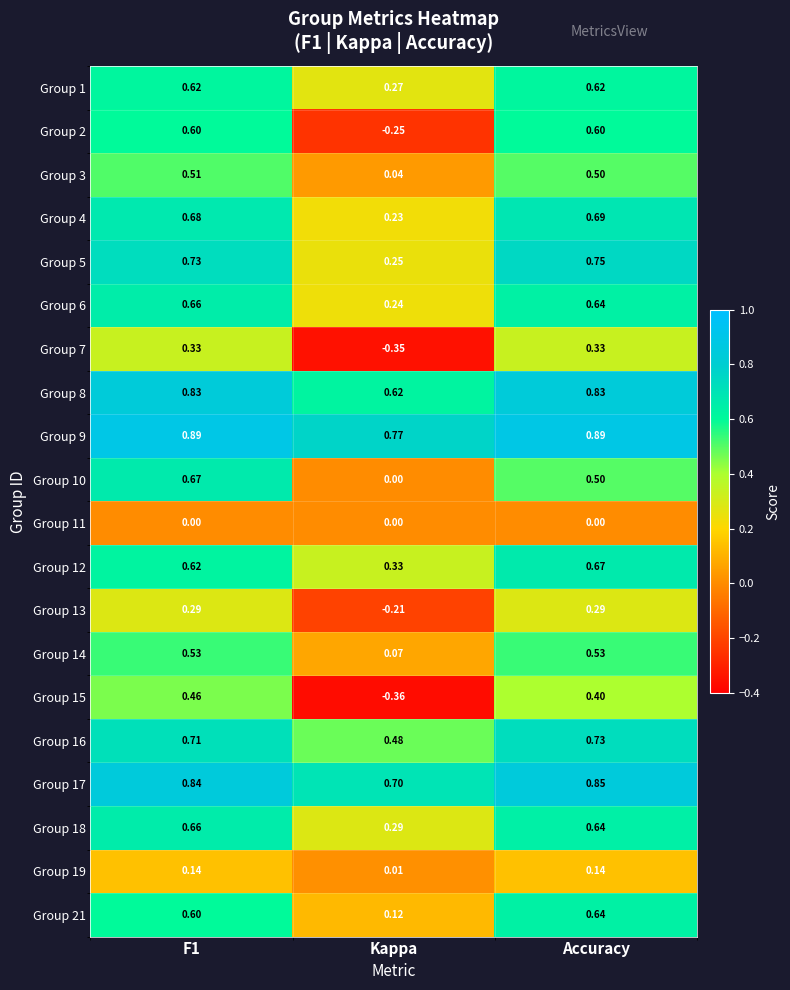

What is the spread (max minus min) of values at Kappa?

1.1